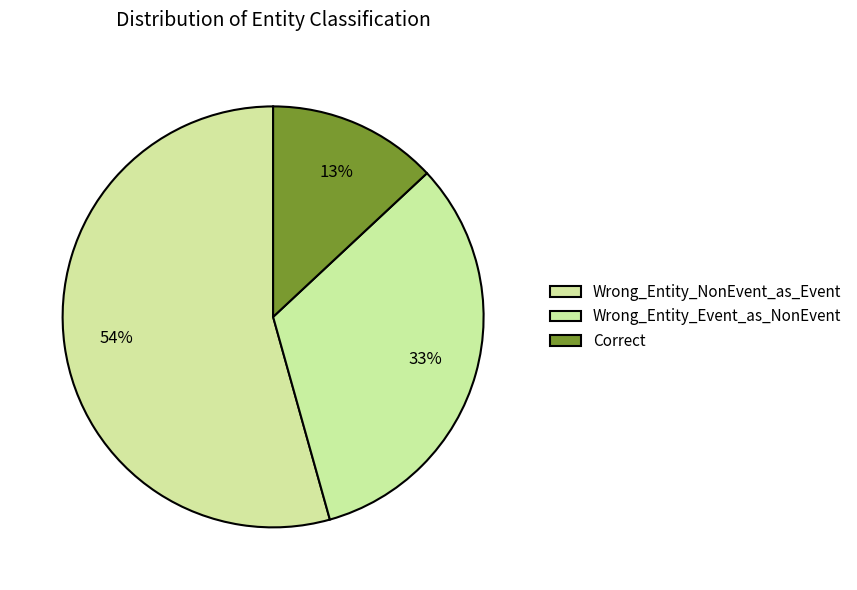

Count the number of slices in the pie.

3